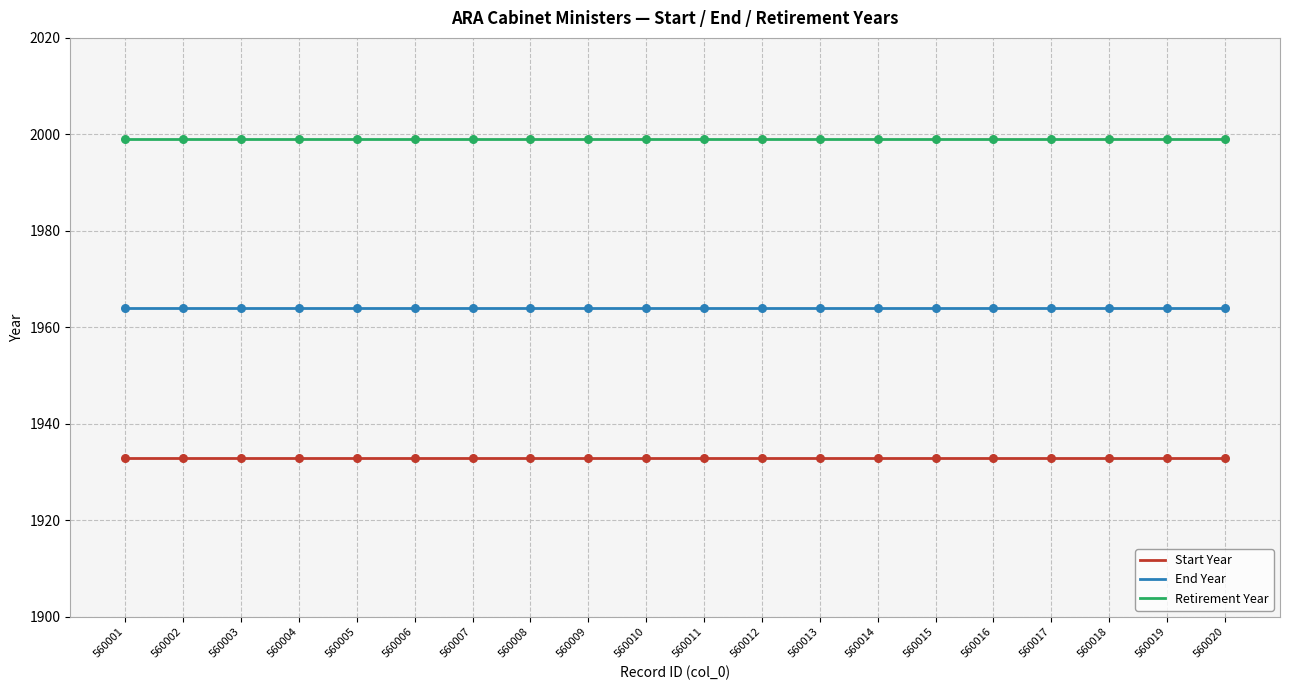

What is the spread (max minus min) of values at 560003?

66